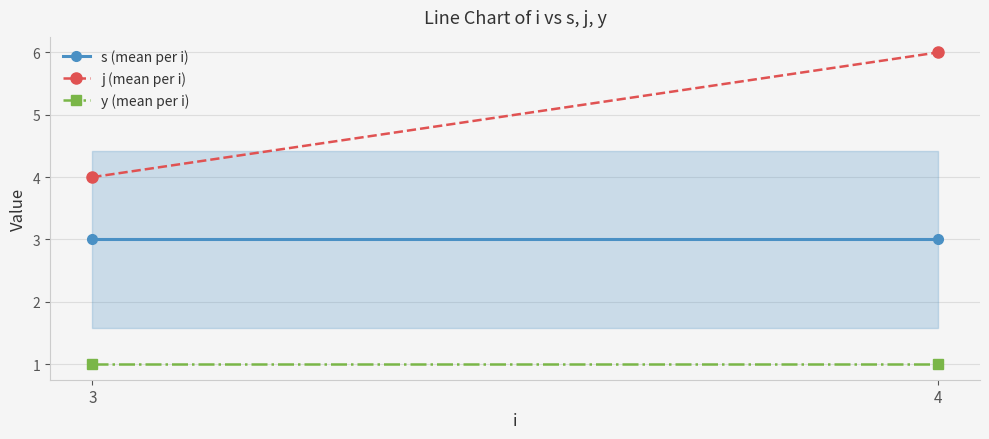

How many series are shown in this chart?

3